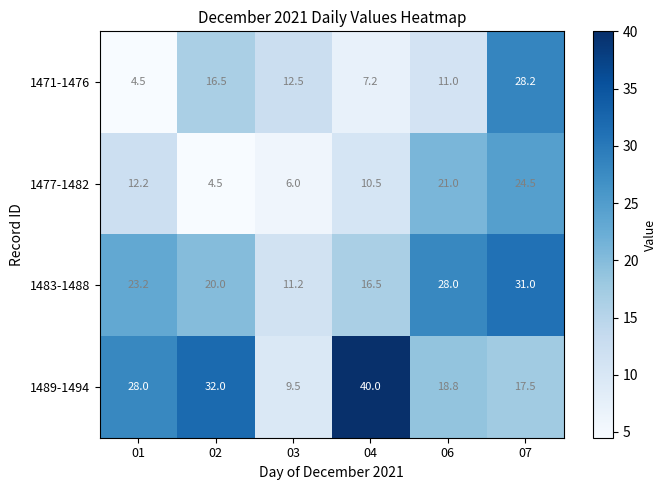

List the labels in order of 1483-1488 value, largest first.

07, 06, 01, 02, 04, 03